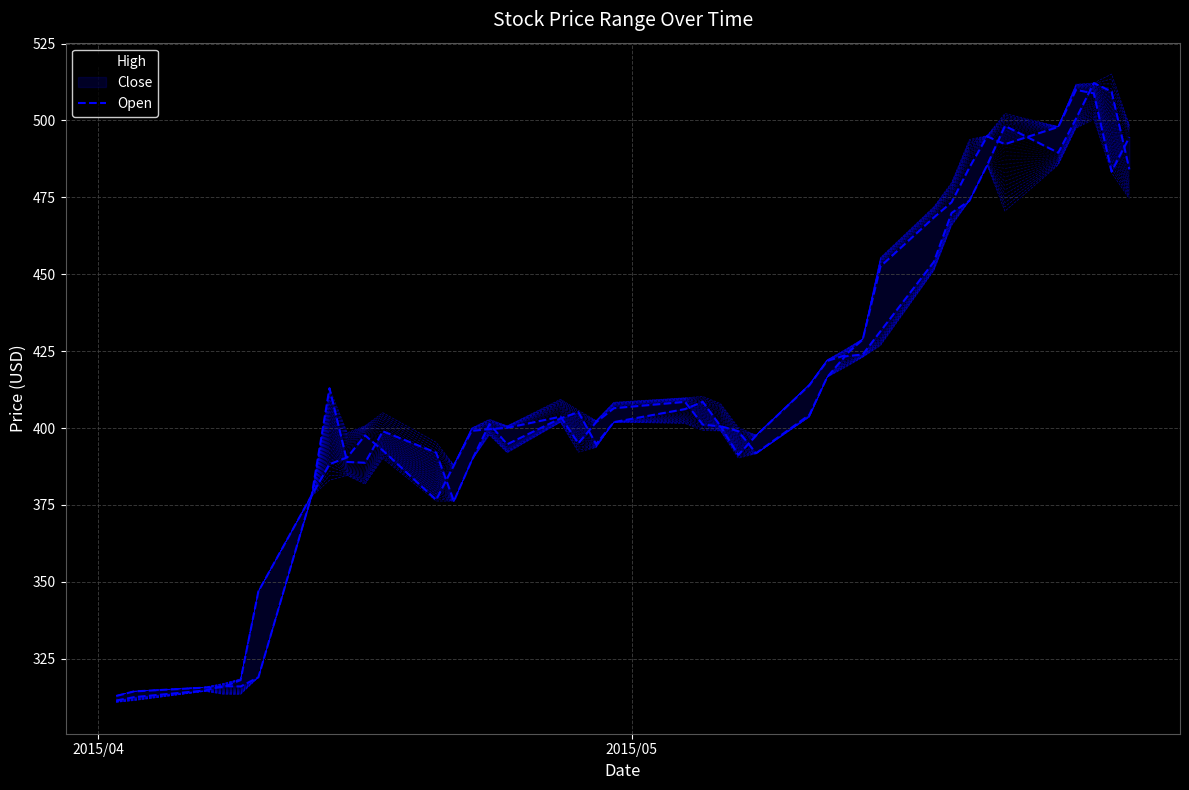

How many values are below 403?

20